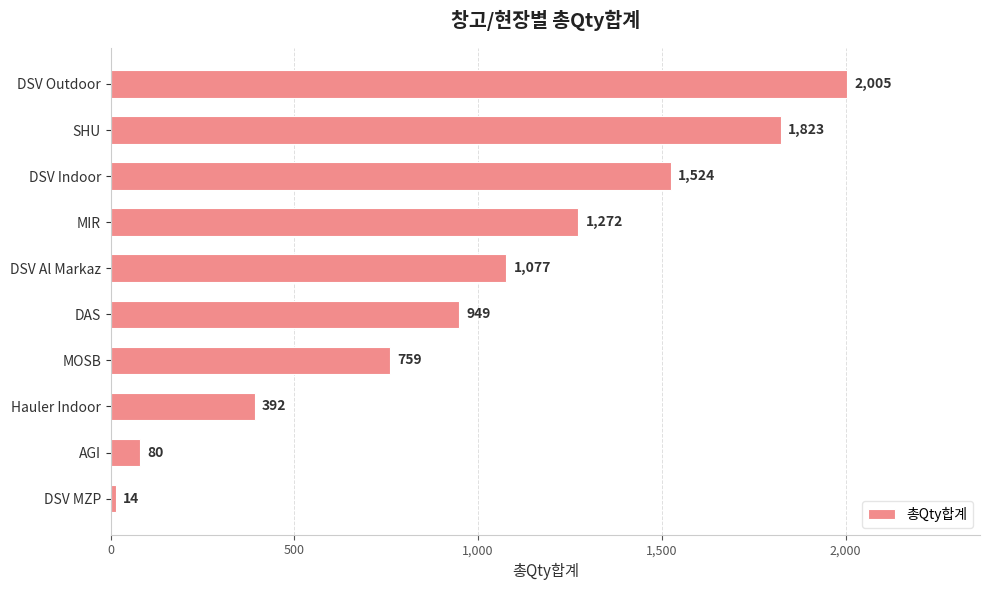

How many categories are shown in the chart?

10